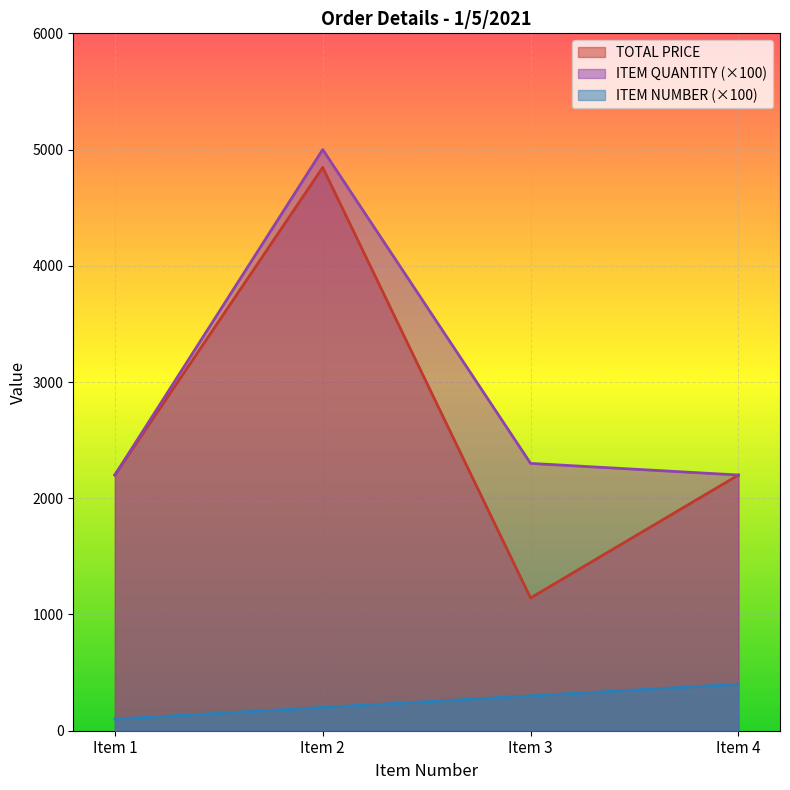

True or false: ITEM NUMBER has more than 1 interior local peaks.

False